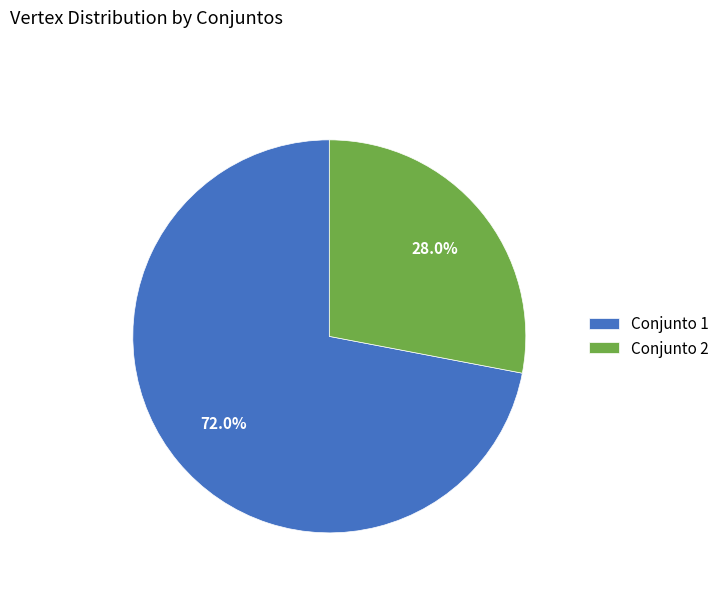

Which slice represents more than half of the pie?

Conjunto 1